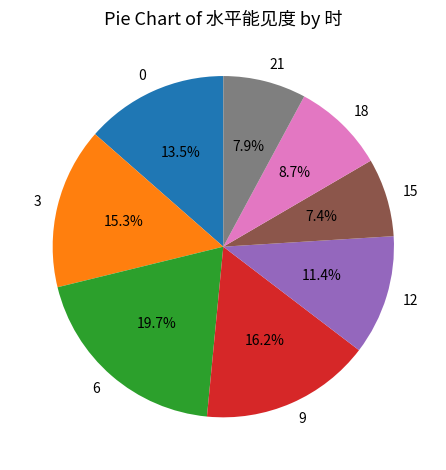

True or false: 12 accounts for 2% of the total.

False